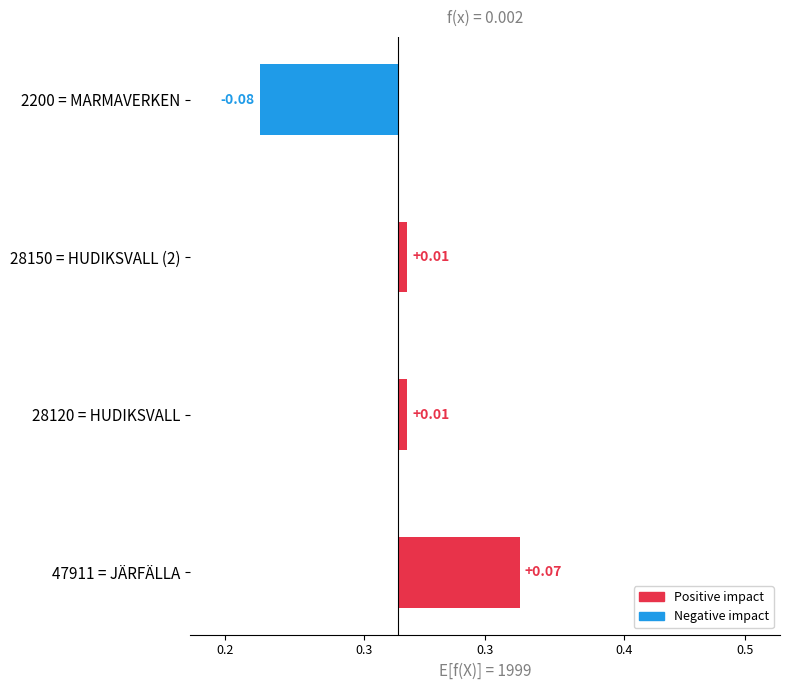

The chart shows a value of 0.0 at 28120 = HUDIKSVALL. True or false?

False